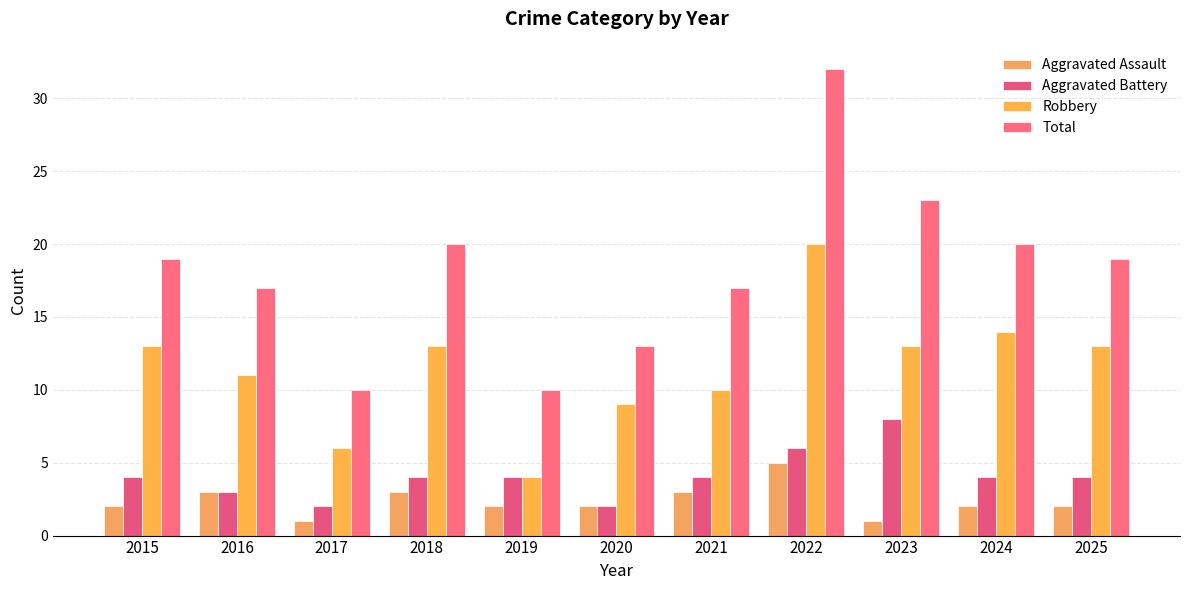

Which has a higher value, 2020 or 2025?

2020